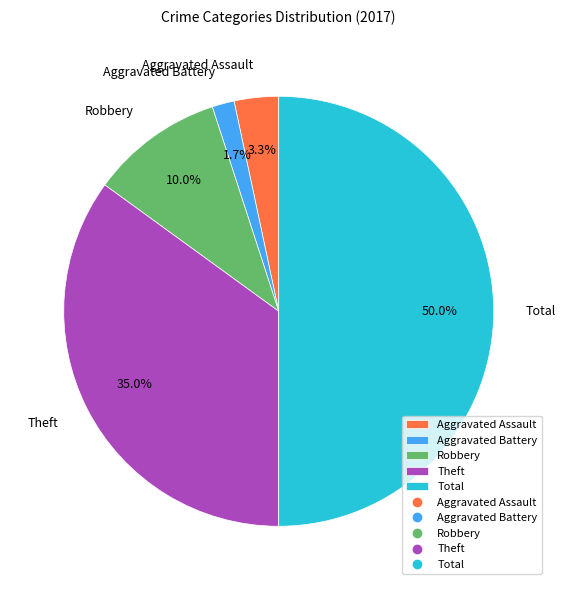

Is it true that Robbery is 10% of the pie?

True